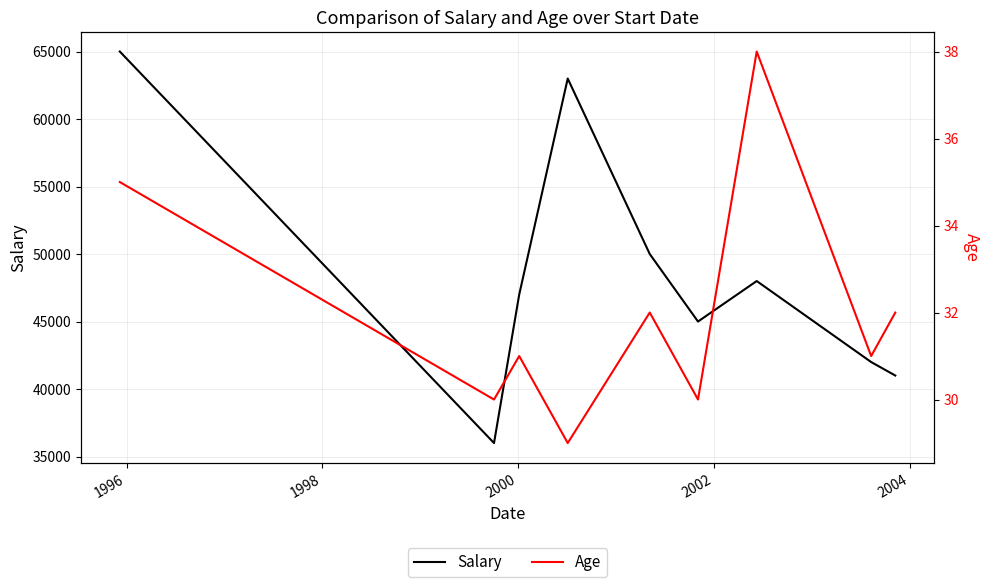

Which series has the largest total across all categories?

Salary